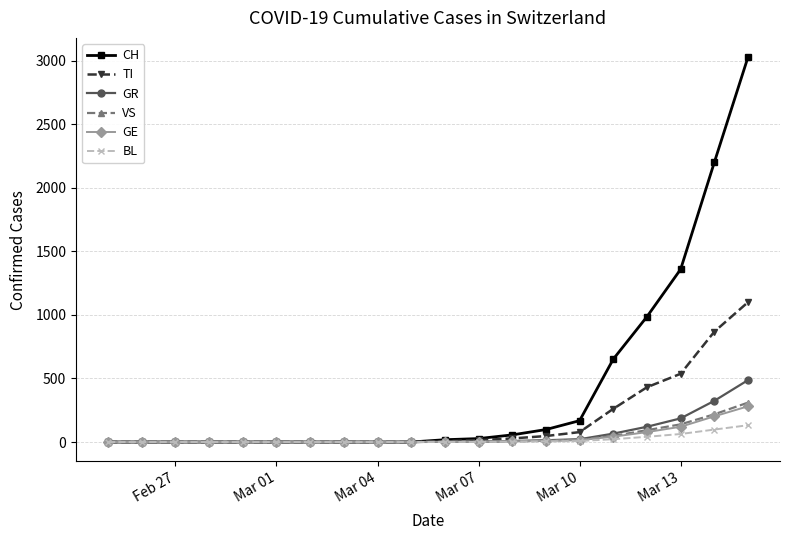

Which series has the largest range (max minus min)?

CH